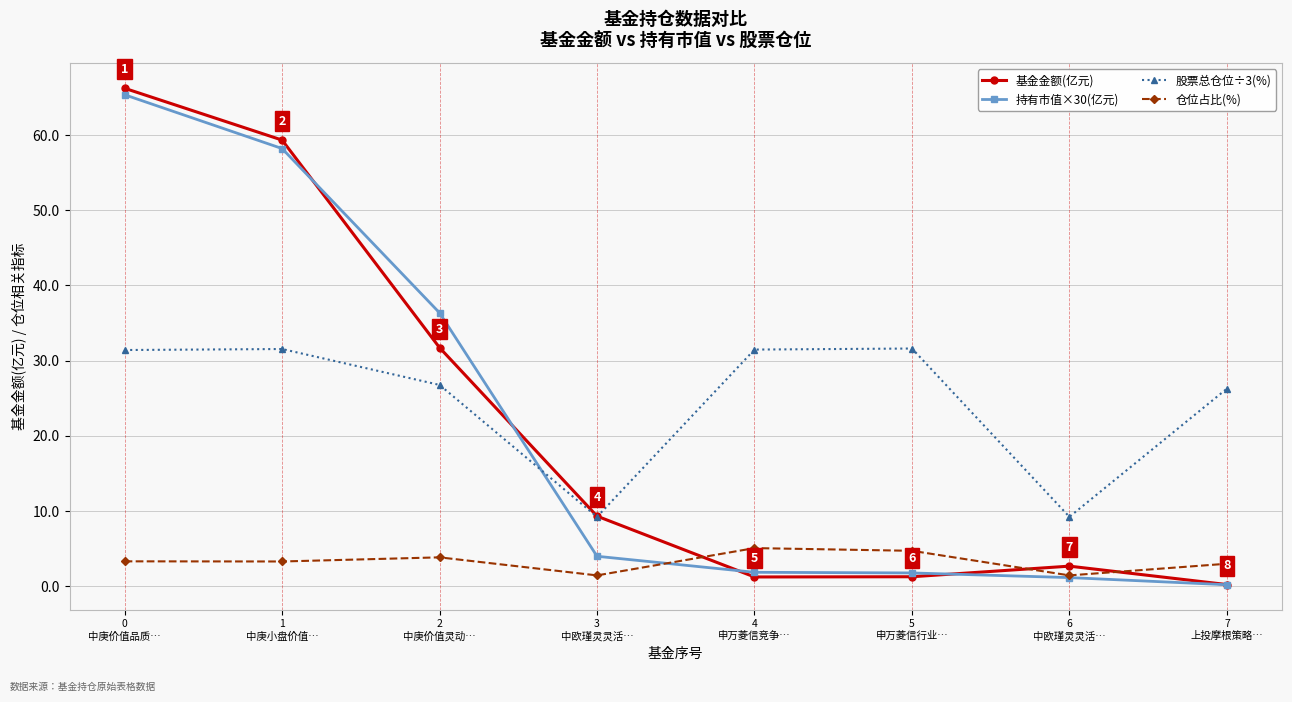

How many series are shown in this chart?

4